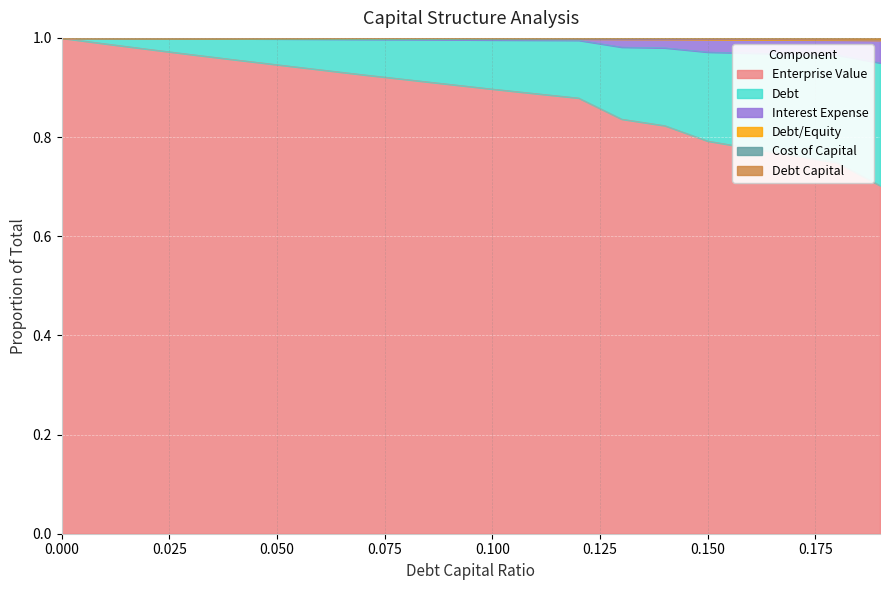

Does the chart display data point markers on the line(s)?

No